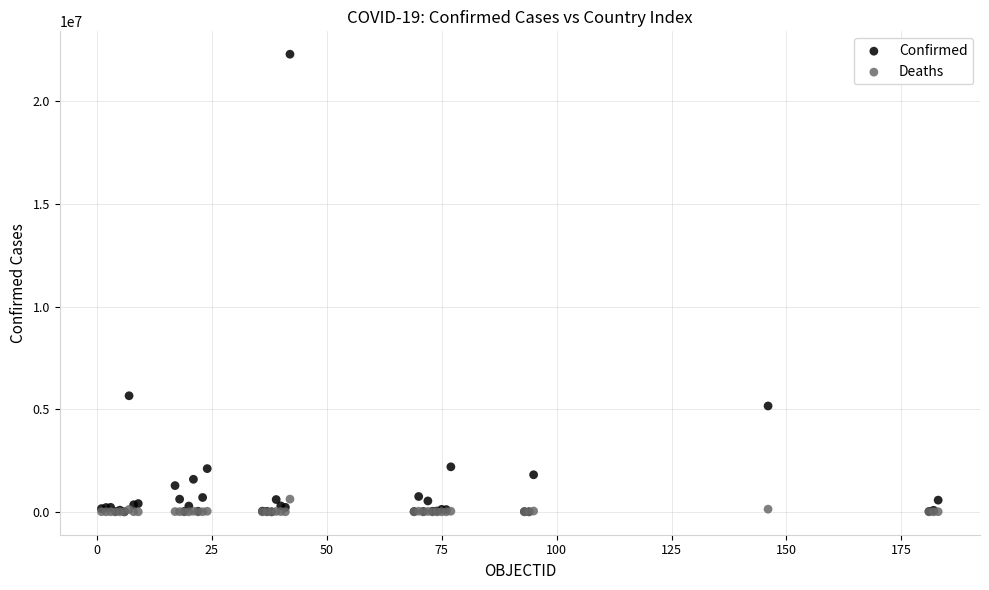

Across all series, what Y value is closest to 11145921?

5654408